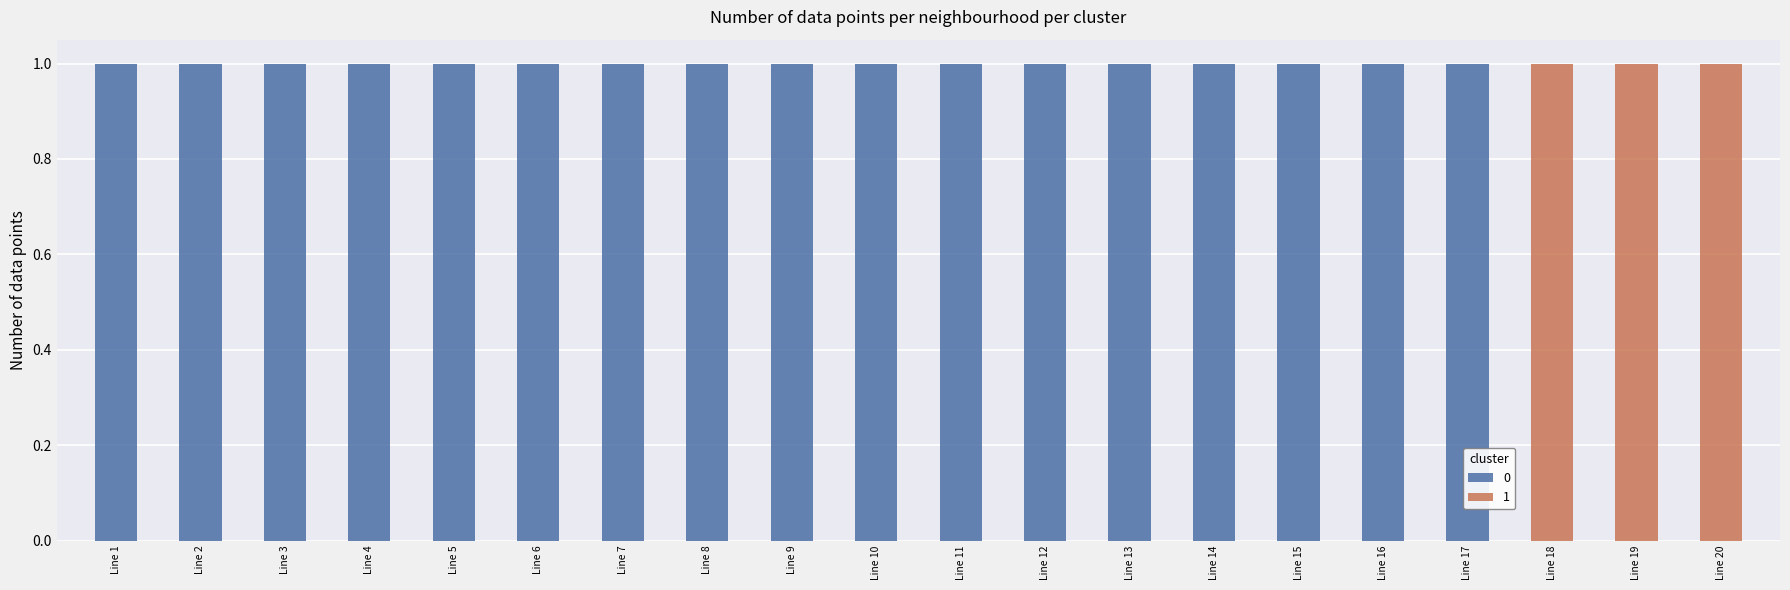

Is it true that 0 equals 0 at Line 5?

False